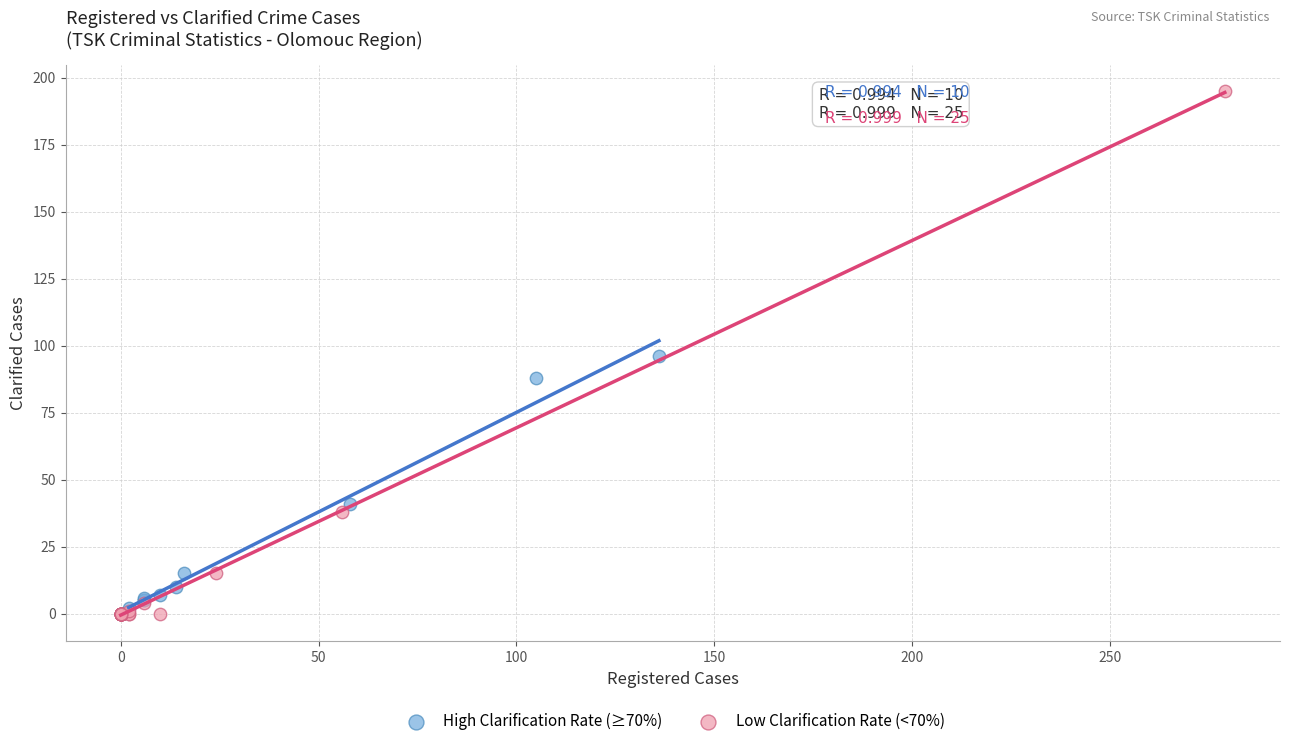

Which series has the widest spread of Y values?

Low Clarification Rate (<70%)